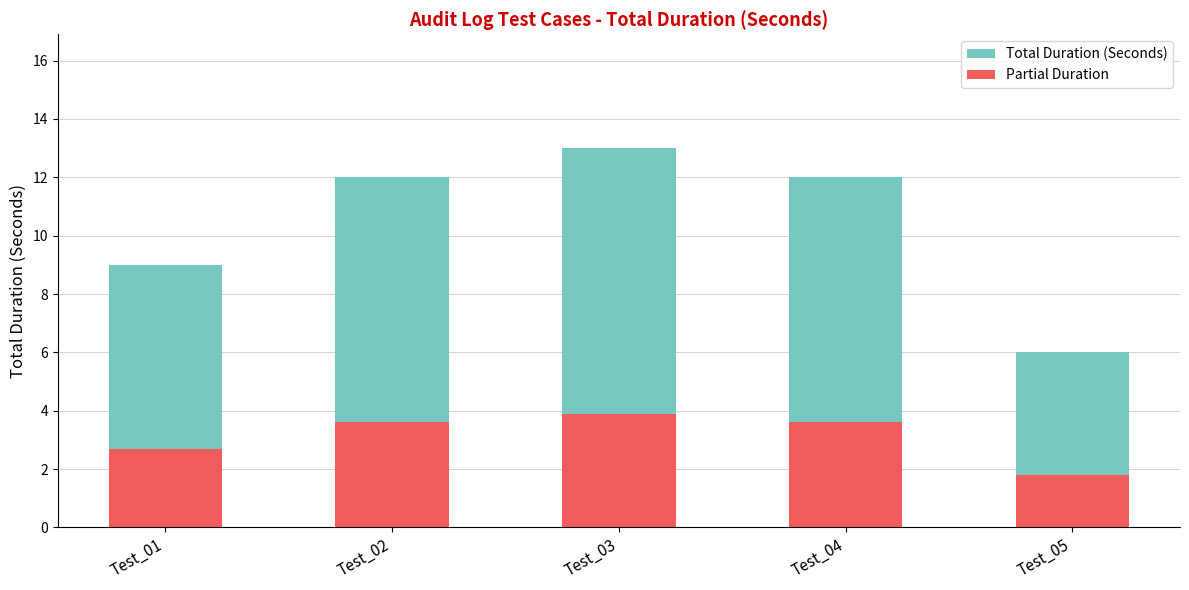

Is it true that Total Duration (Seconds) equals 13.0 at Test_03?

True